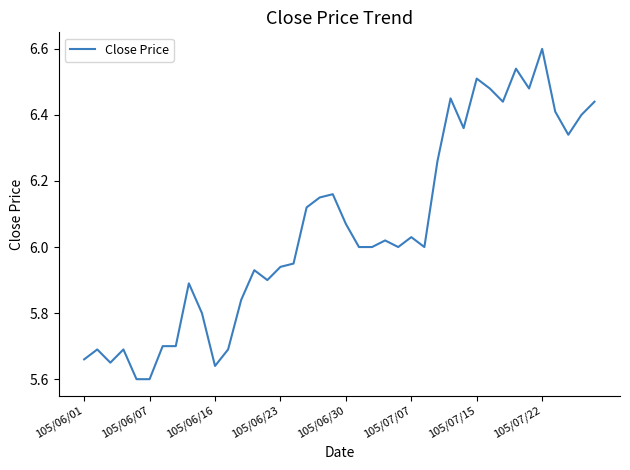

What is the difference between the maximum and minimum values?

1.0